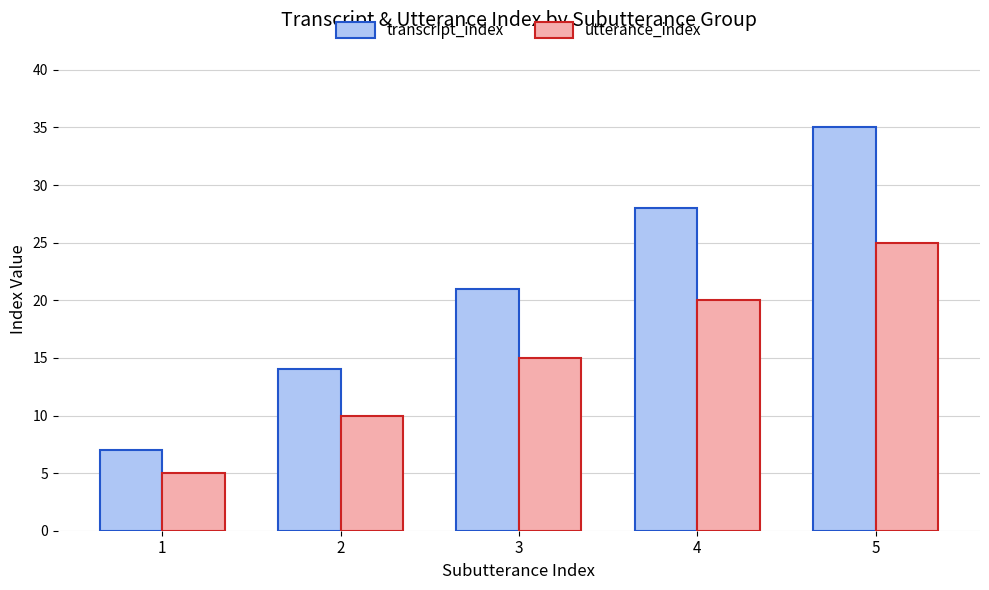

What is the maximum value shown in the chart?

35